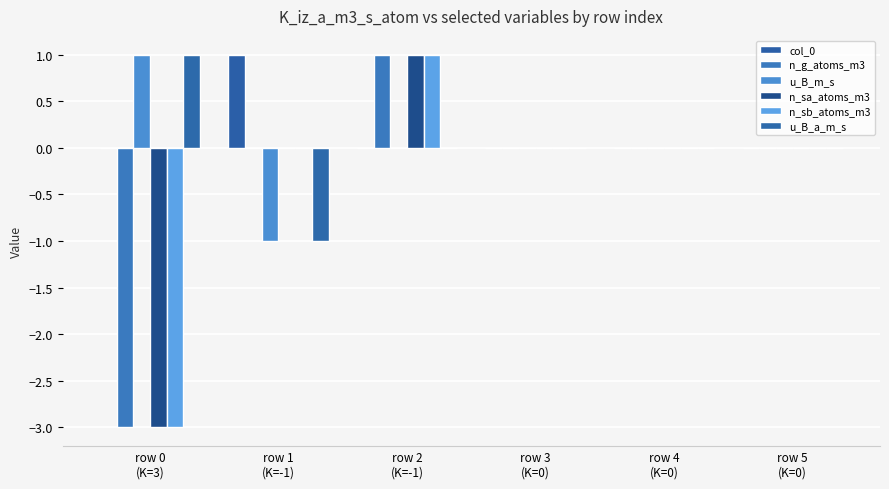

What is the difference between the highest and lowest values at row 0
(K=3)?

4